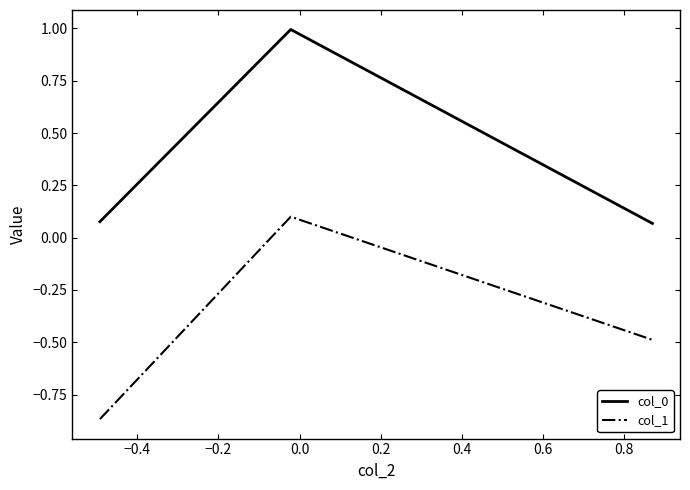

What is the difference between the maximum and minimum values in the col_0 series?

0.9